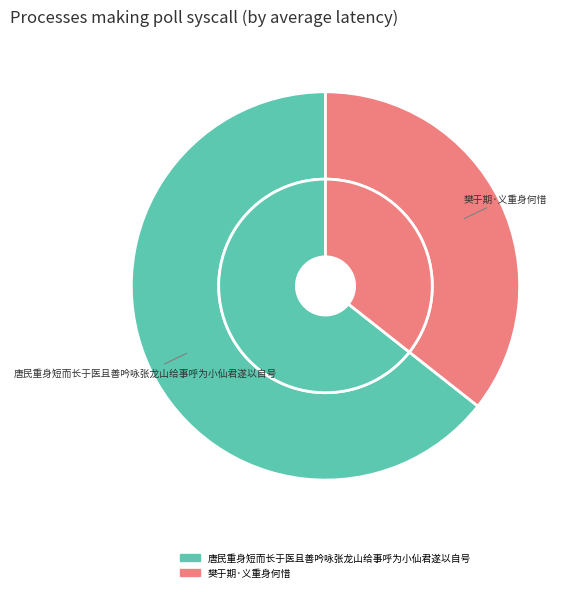

Which slice is the smallest?

樊于期·义重身何惜